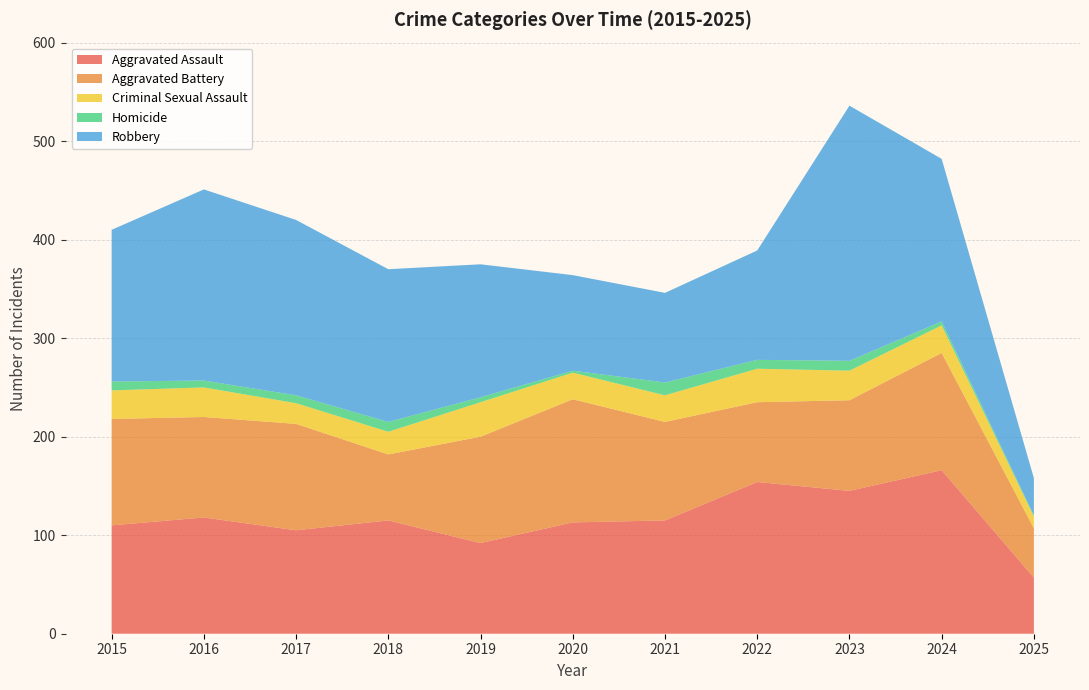

Reading left to right, list all the values displayed in this chart.

Aggravated Assault: 110	118	105	115	92	113	115	154	145	166	57
Aggravated Battery: 108	102	108	67	108	125	100	81	92	119	50
Criminal Sexual Assault: 29	30	21	23	35	27	27	34	30	28	12
Homicide: 9	7	8	10	5	2	13	9	10	4	1
Robbery: 154	194	178	155	135	97	91	111	259	165	38